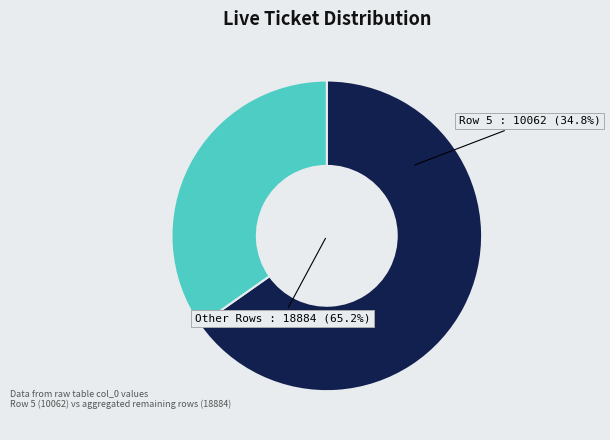

True or false: 4 accounts for 20% of the total.

False